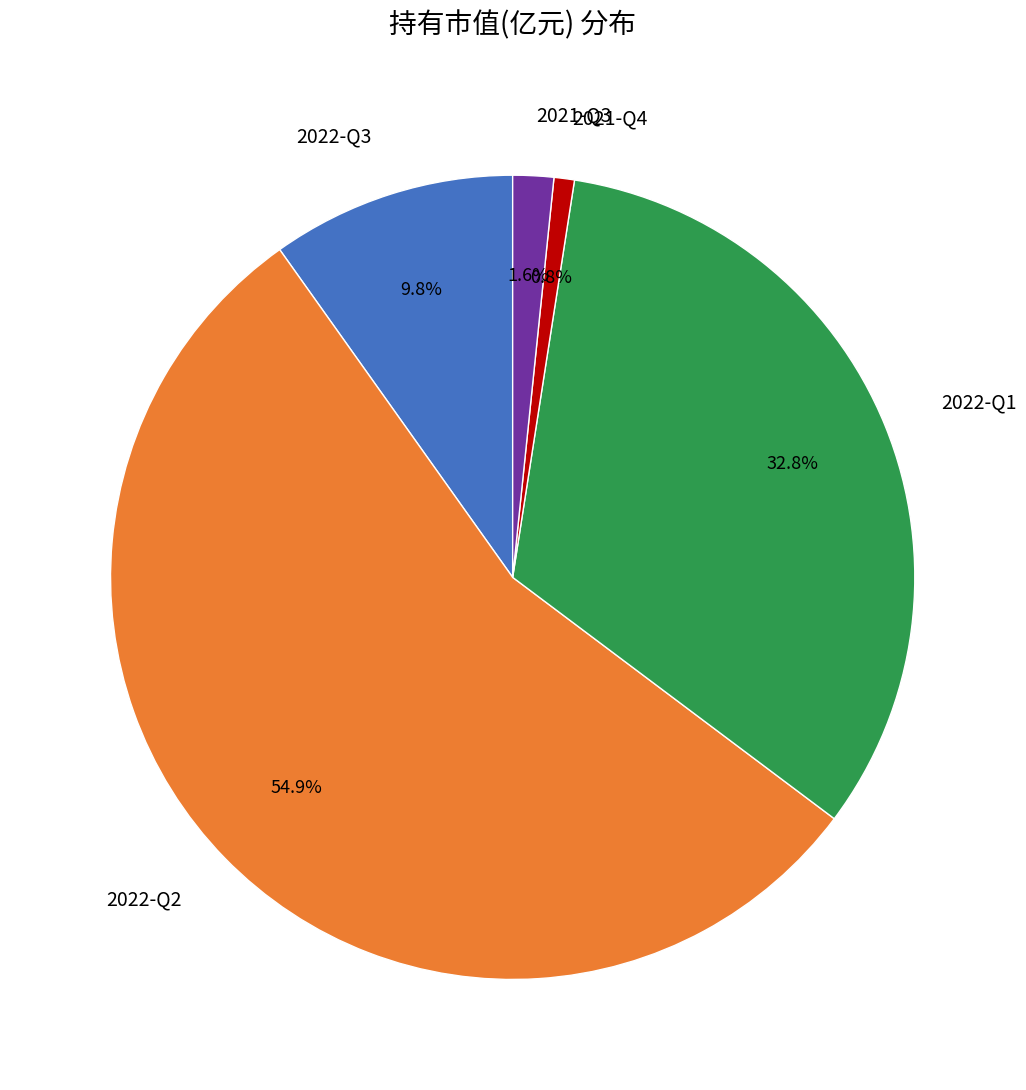

Rank the categories by value from highest to lowest.

2022-Q2, 2022-Q1, 2022-Q3, 2021-Q3, 2021-Q4